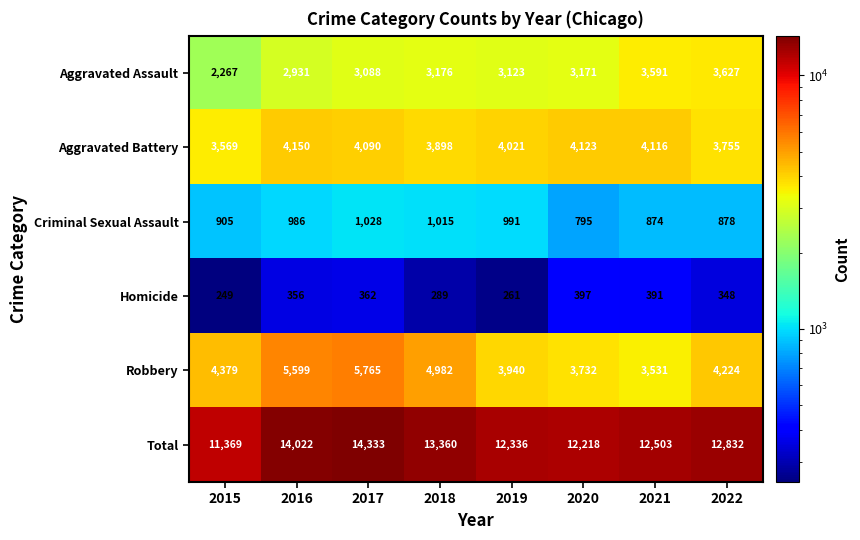

At which category does the chart reach its peak across all series?

2017